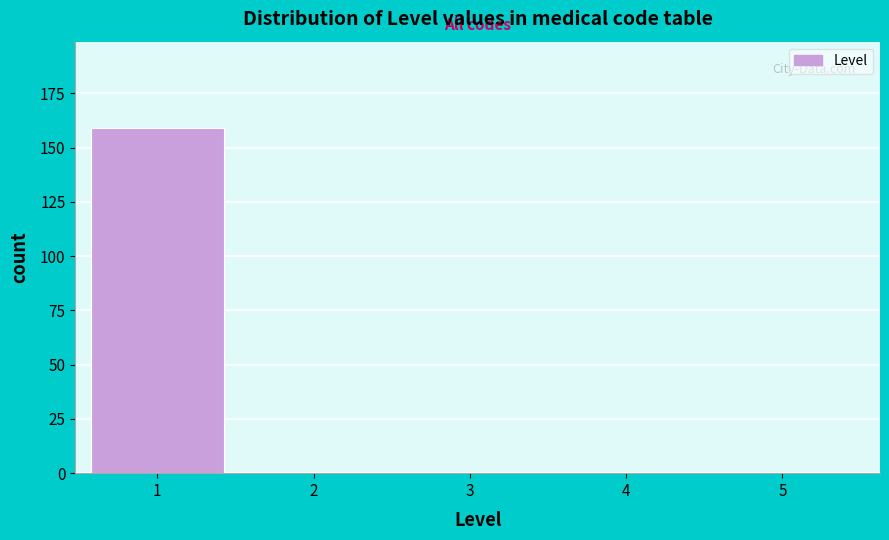

Reading left to right, extract all data points from this chart.

1=159	2=0	3=0	4=0	5=0